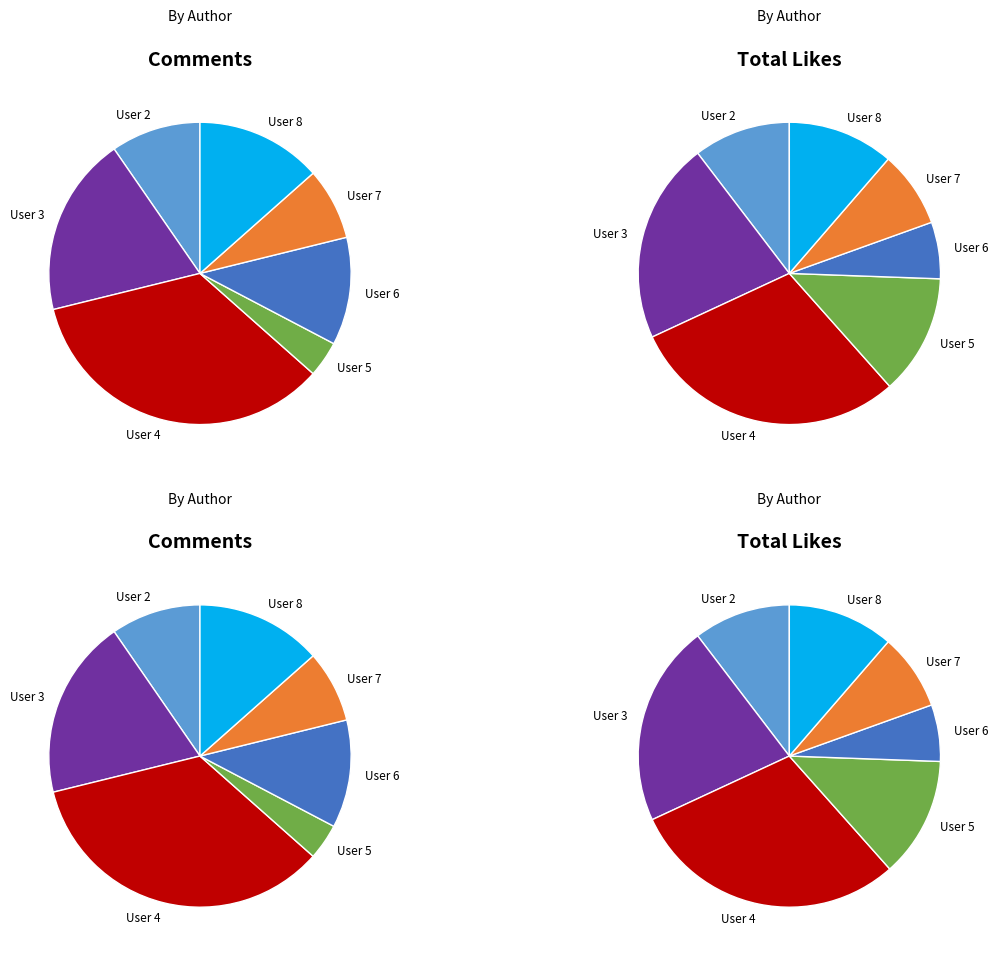

Approximately how many times larger is the value at Posting-User-Id 2 compared to Posting-User-Id 8?

0.7